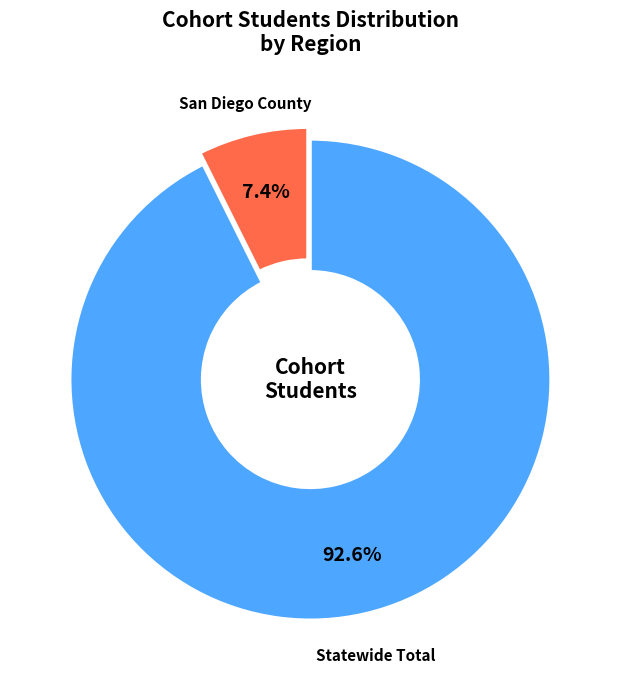

What percentage is NOT represented by San Diego County?

92.6%